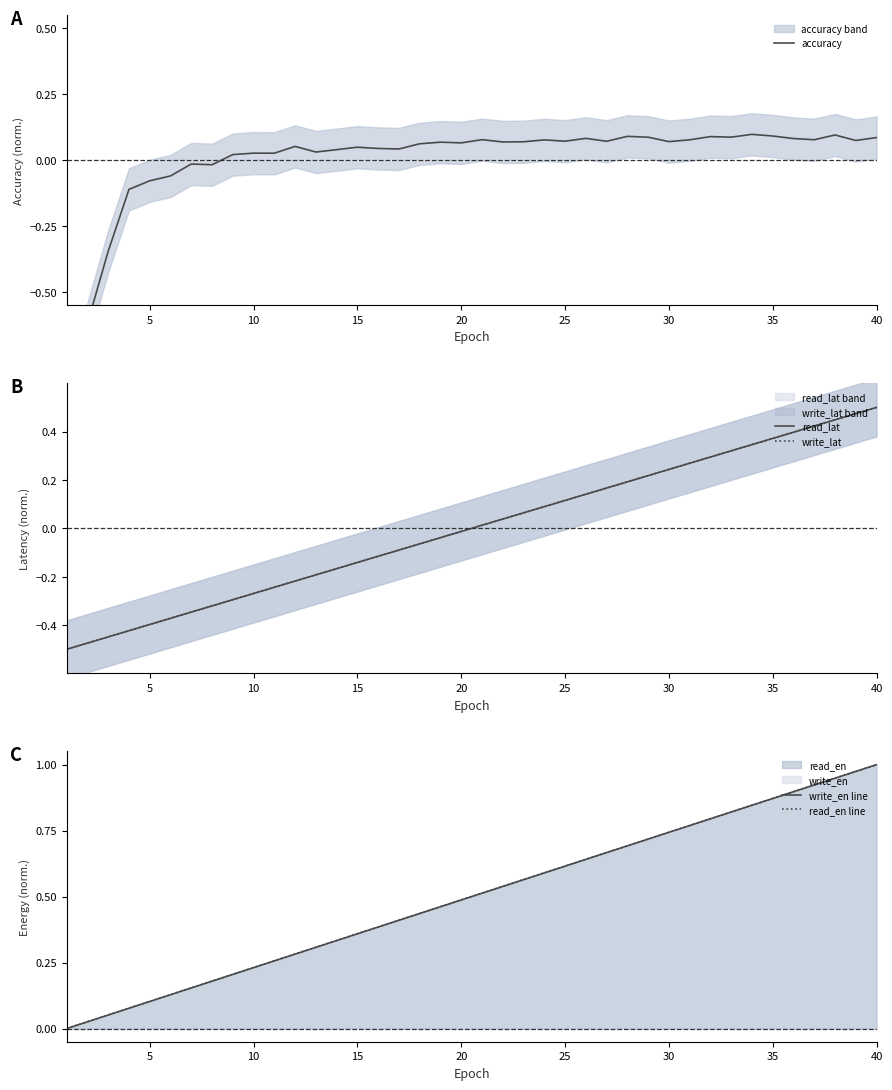

Where is write_lat nearest to the value 0?

20